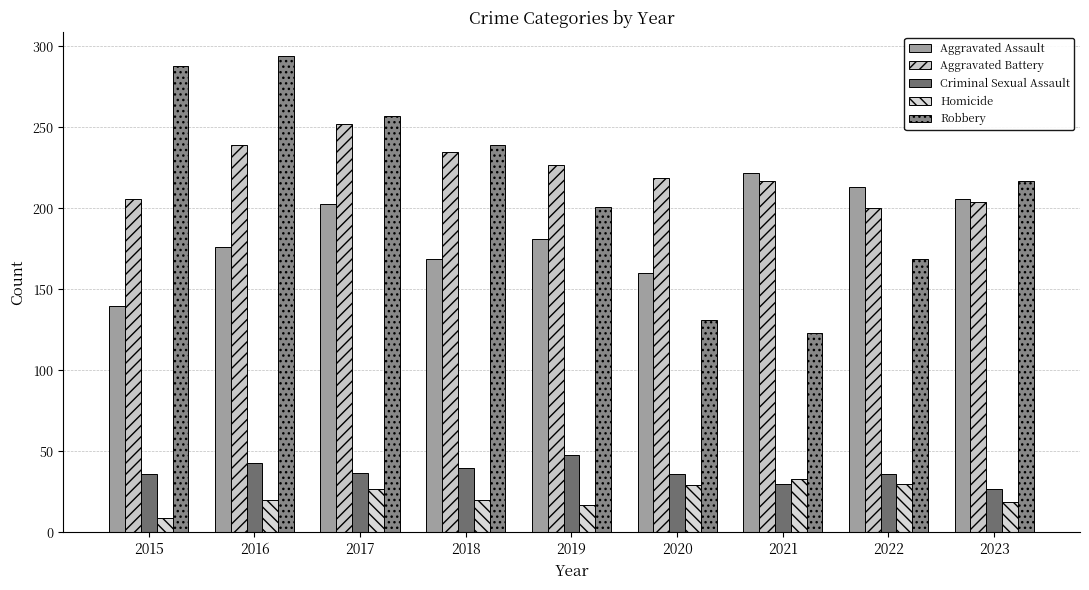

What is the difference between the Aggravated Battery values at 2016 and 2022?

39